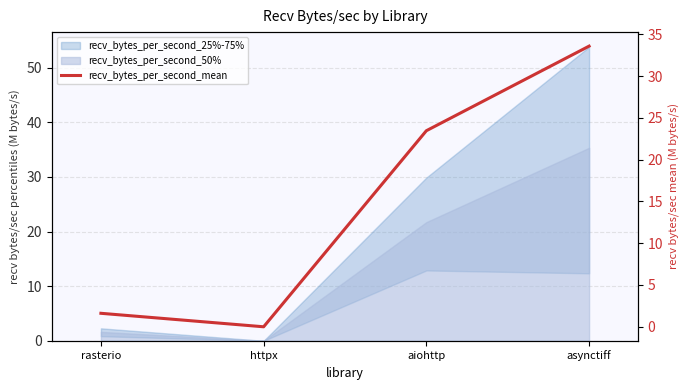

What is the average value?

14.7